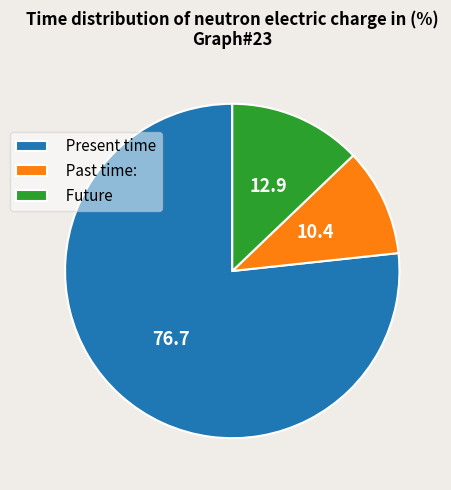

Which category has the smallest portion of the pie?

Past time: